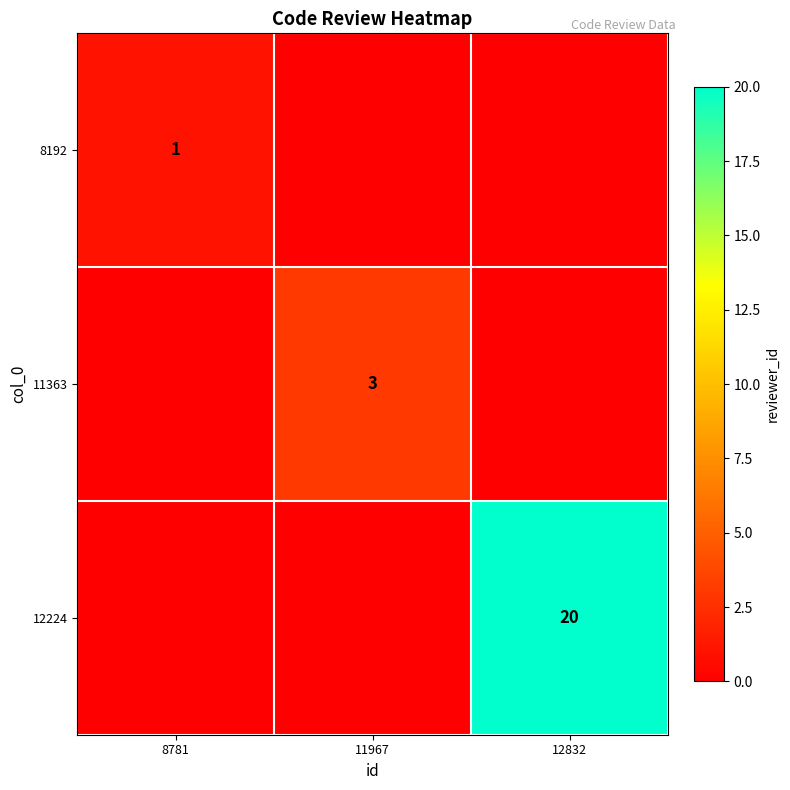

The 12224 series shows 20 at 12832. True or false?

True